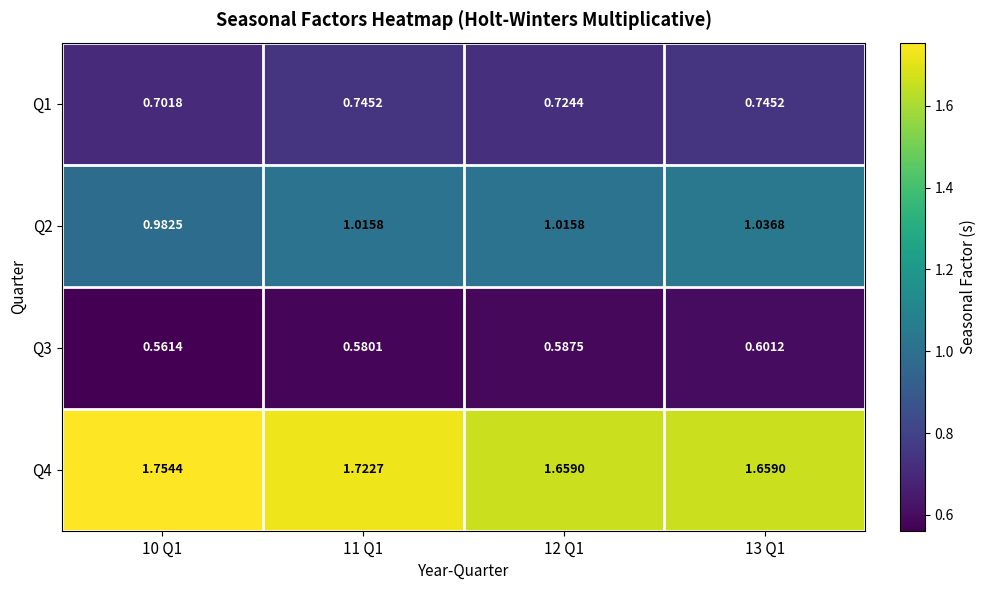

Is the value of Q3 at 11 Q1 greater than the value of Q2 at 13 Q1?

No